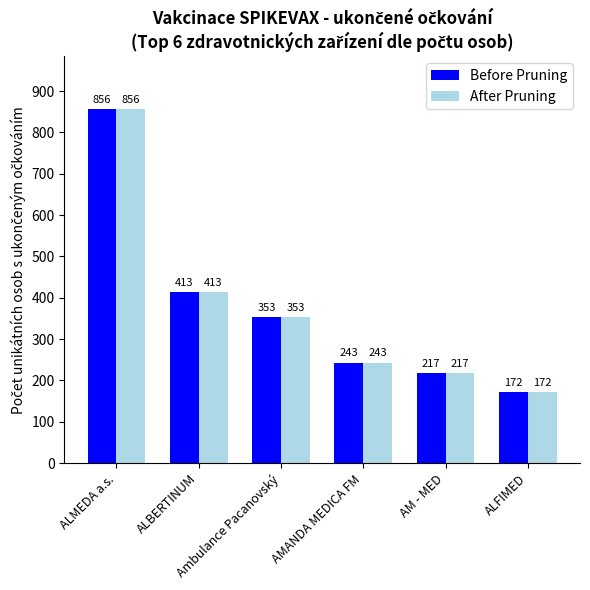

Read the After Pruning value at ALMEDA a.s., to the nearest 100.

900